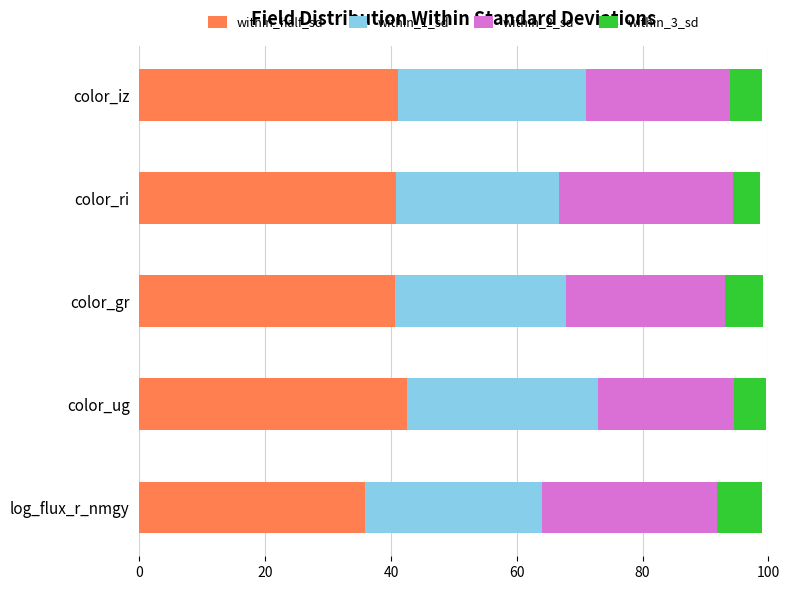

The value of within_half_sd at color_ri is 40.8. True or false?

True